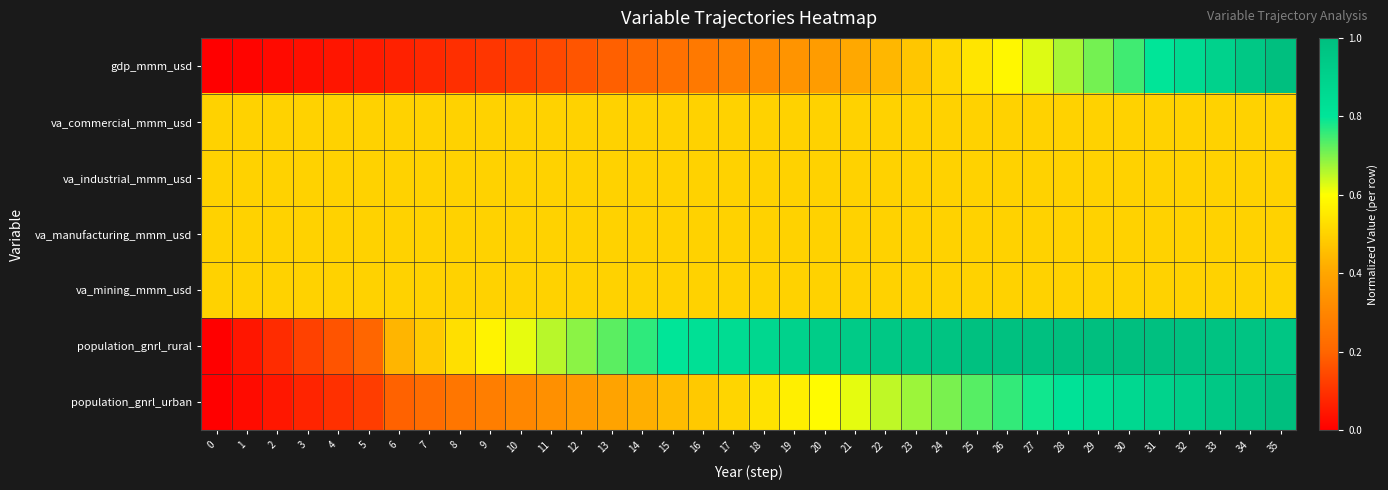

How many series are shown in this chart?

7